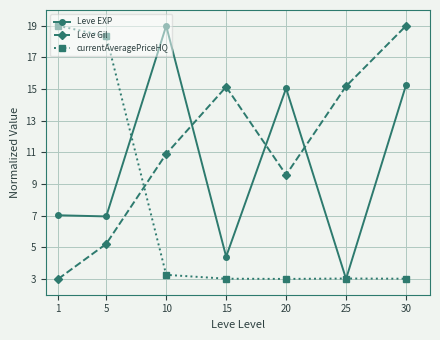

At 20, list the series in order from smallest to largest.

currentAveragePriceHQ, Leve Gil, Leve EXP